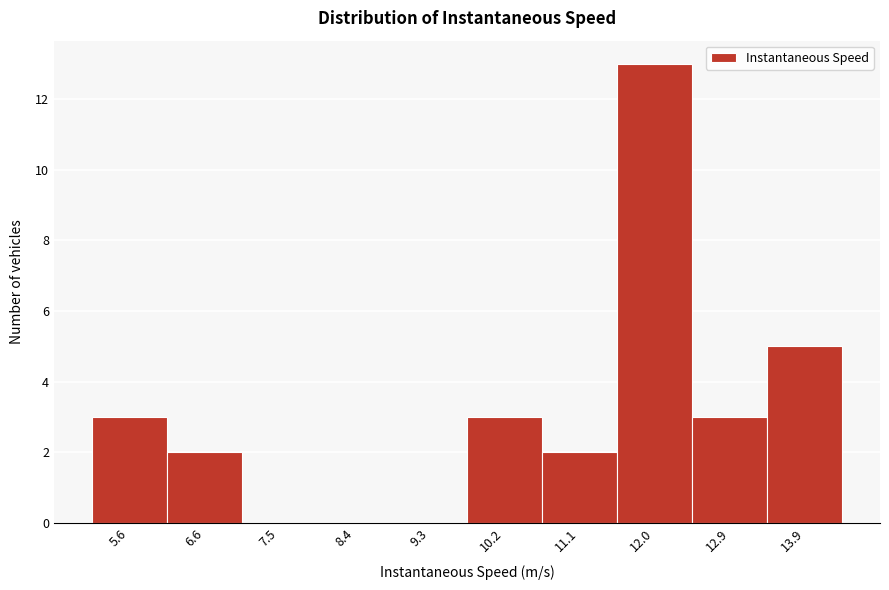

Reading left to right, list all the values displayed in this chart.

5.6=3	6.6=2	7.5=0	8.4=0	9.3=0	10.2=3	11.1=2	12.0=13	12.9=3	13.9=5